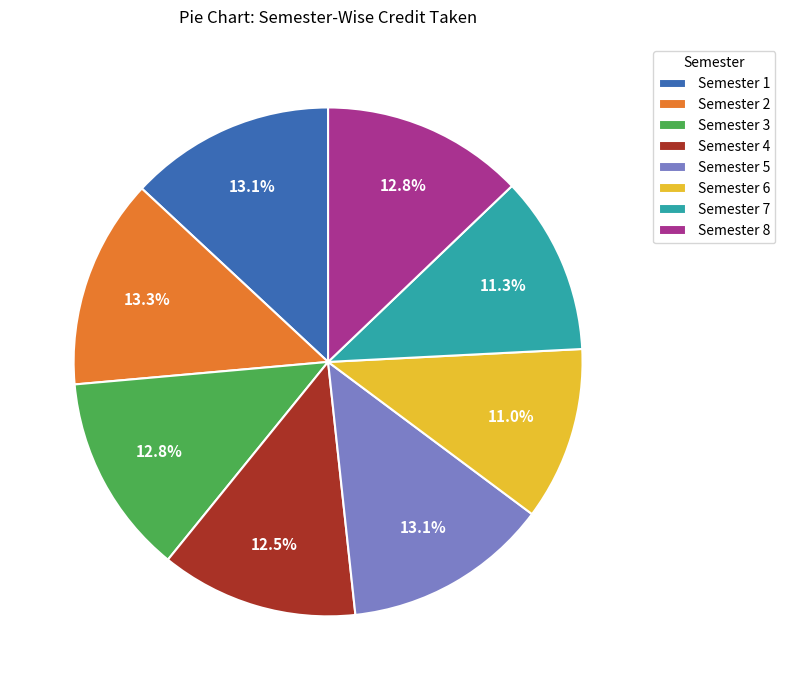

What is the ratio of the value at Semester 5 to the value at Semester 1?

1.0